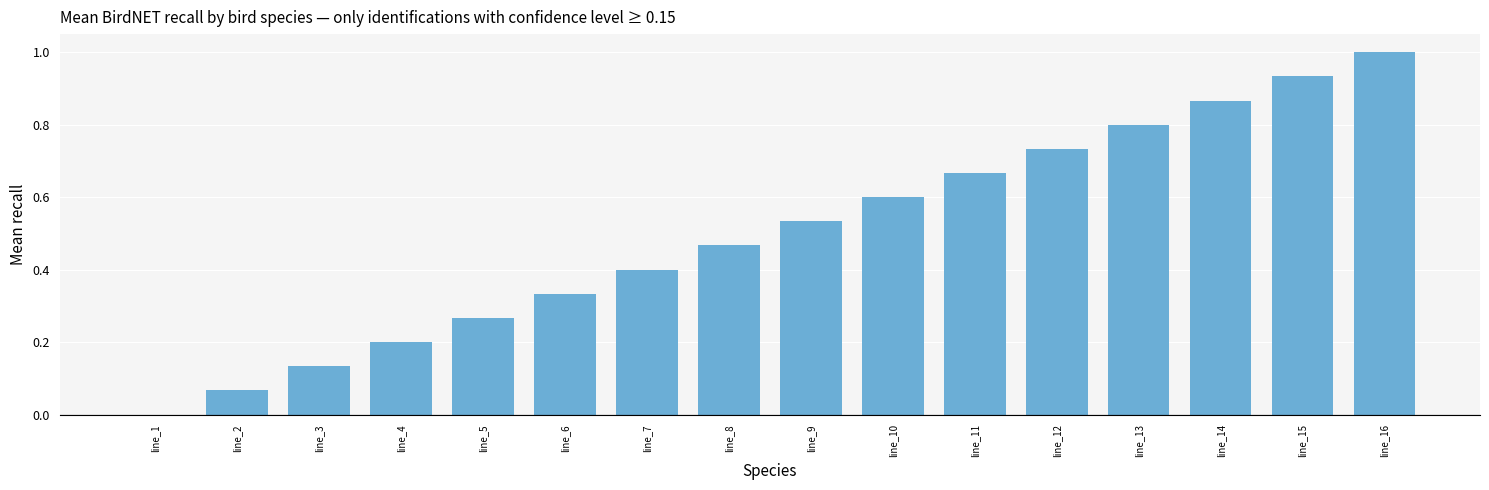

Which label corresponds to the largest value in the chart?

line_16